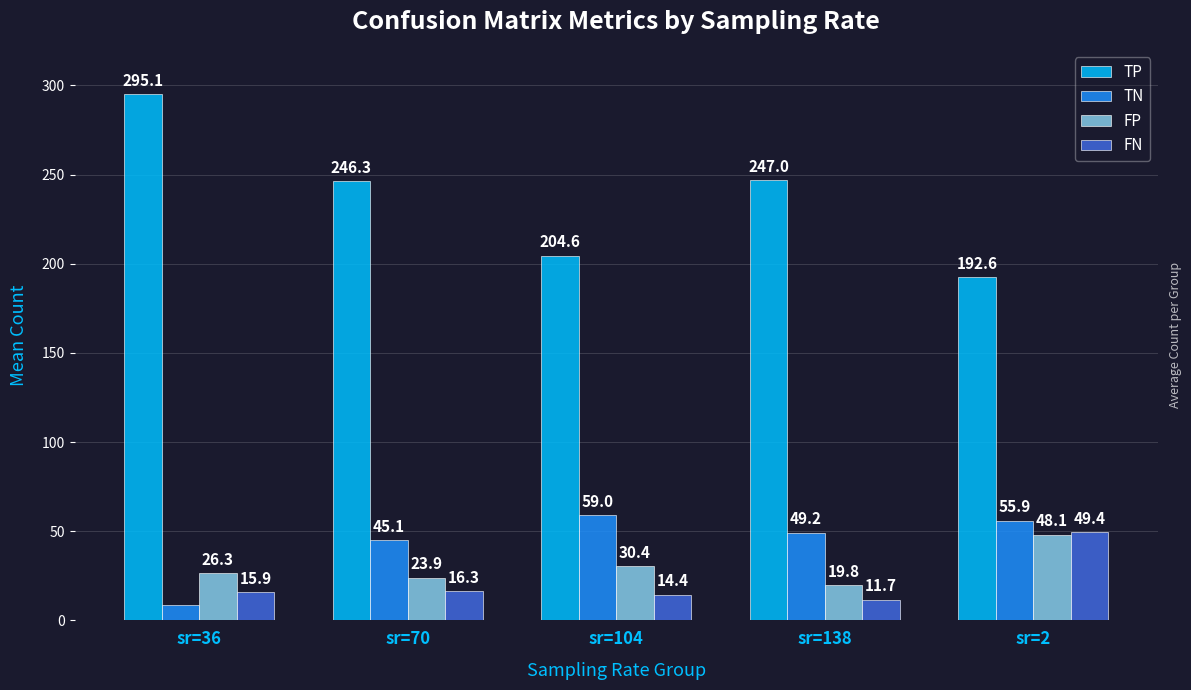

At how many categories does at least one series exceed 11?

5